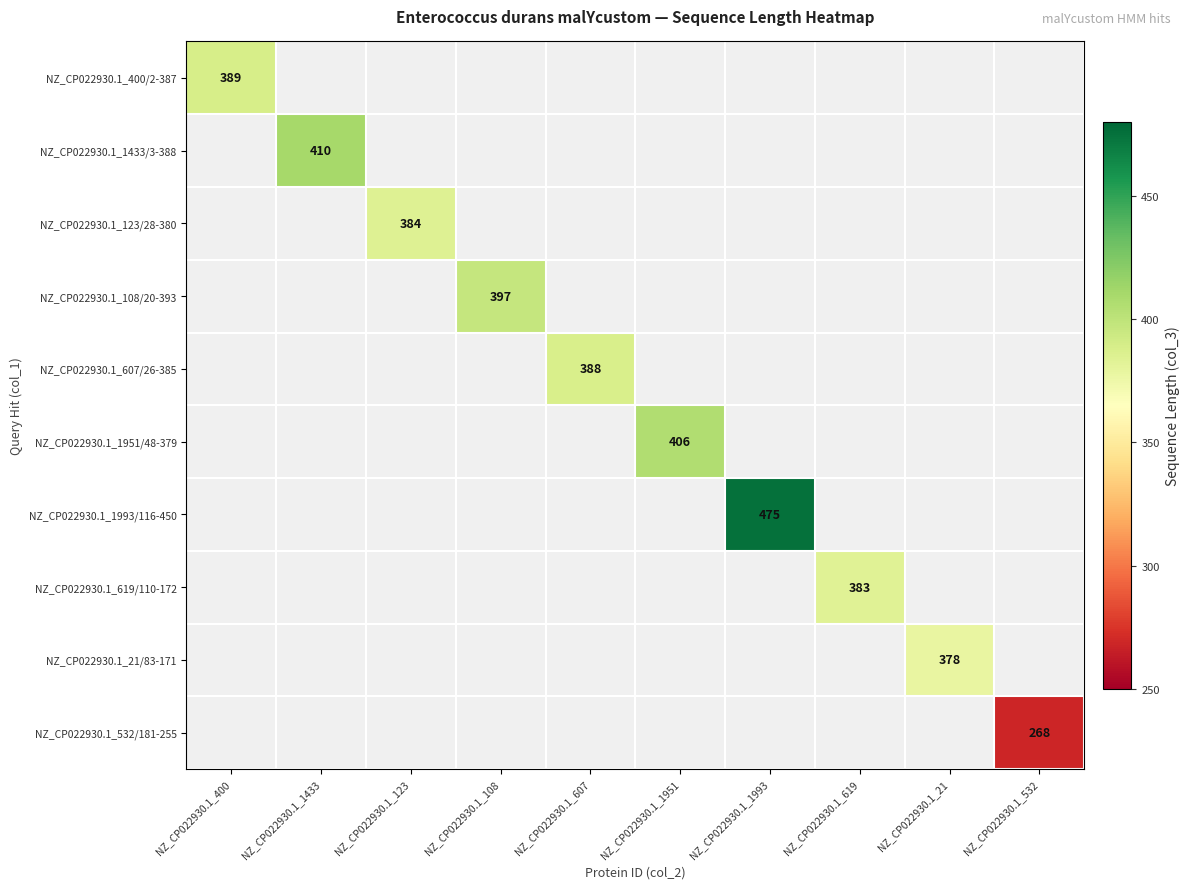

Which has a higher value, NZ_CP022930.1_1433 or NZ_CP022930.1_1993?

NZ_CP022930.1_1993